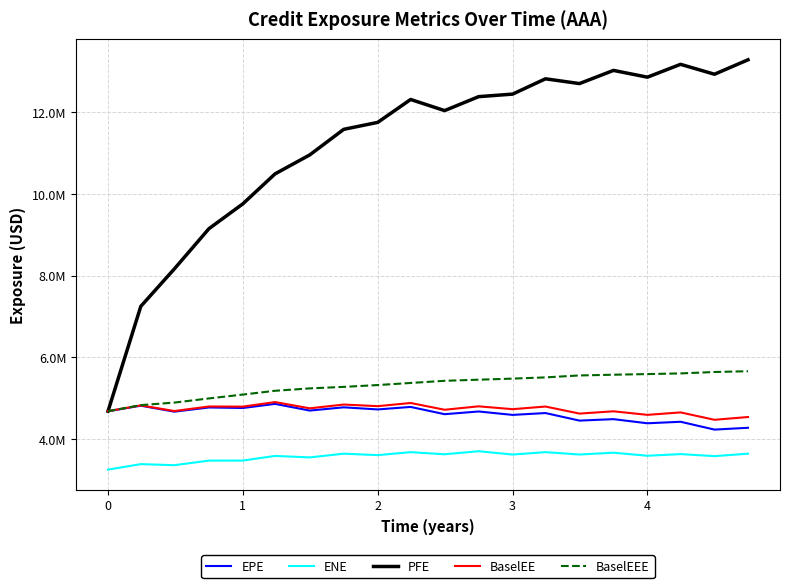

Does the chart display data point markers on the line(s)?

No